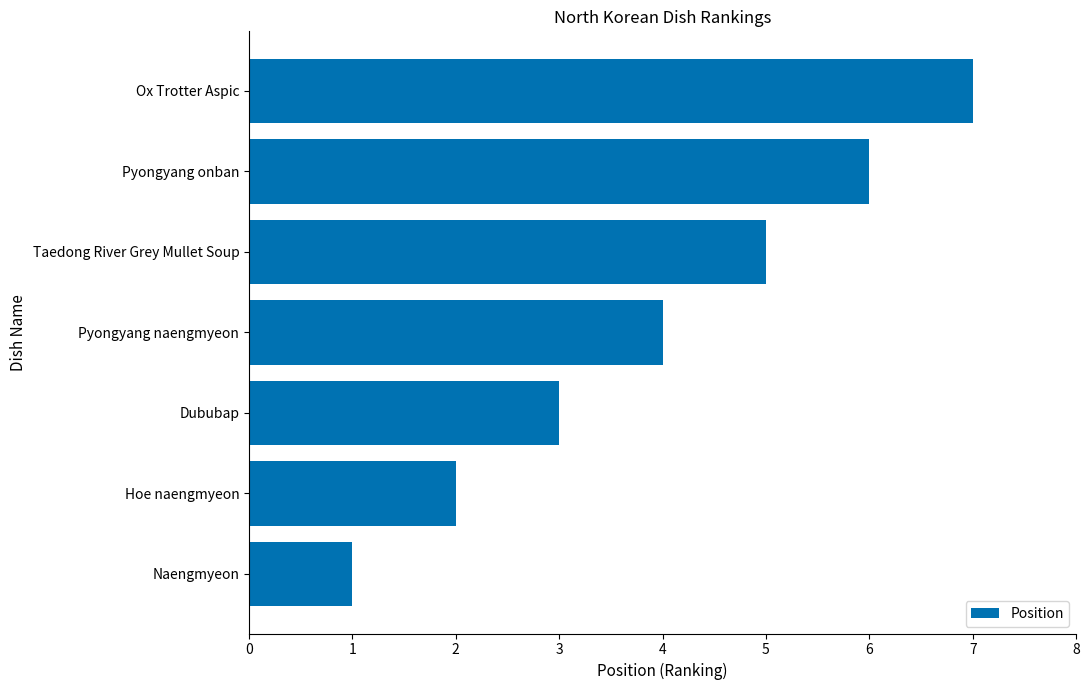

How many distinct data groups are displayed?

1